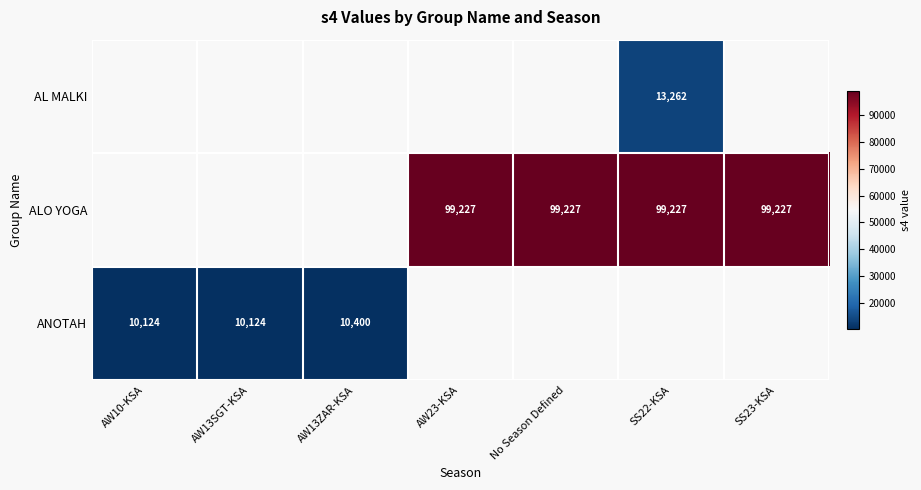

Is it true that ANOTAH equals 16679 at AW13ZAR-KSA?

False